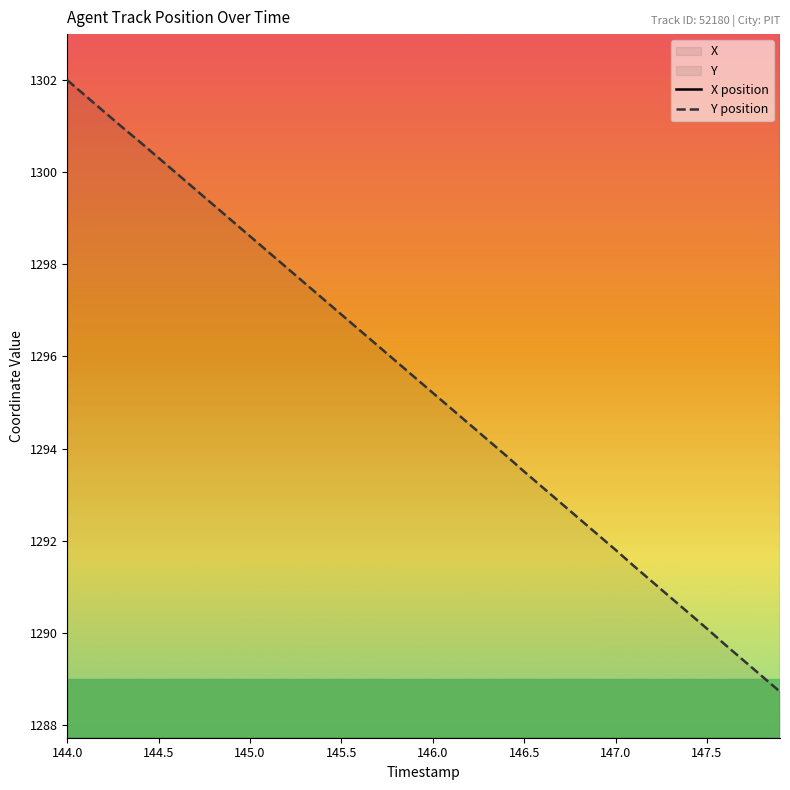

What is the spread (max minus min) of values at 146.4?

1397.8